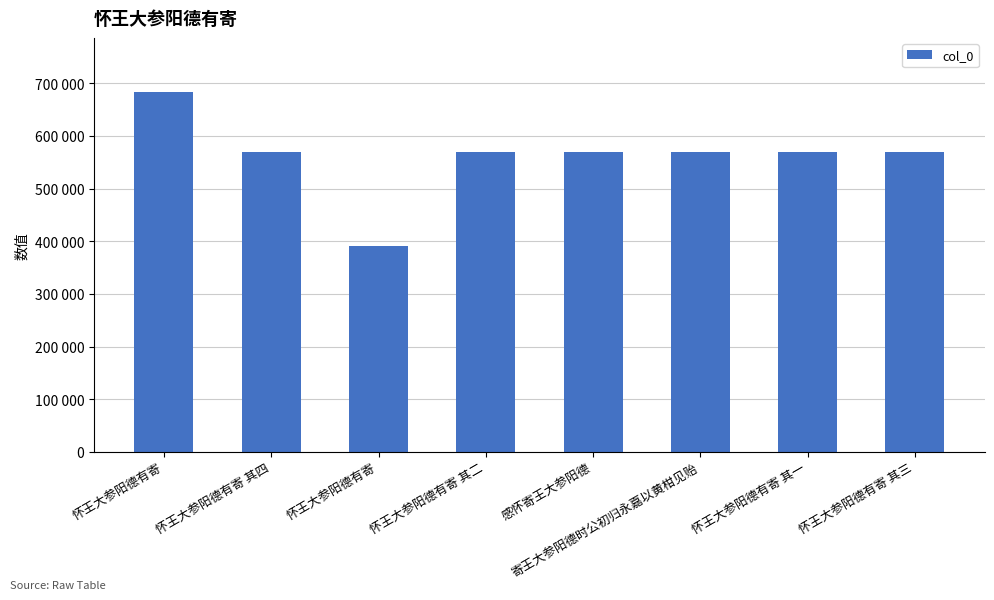

What is the average value?

561842